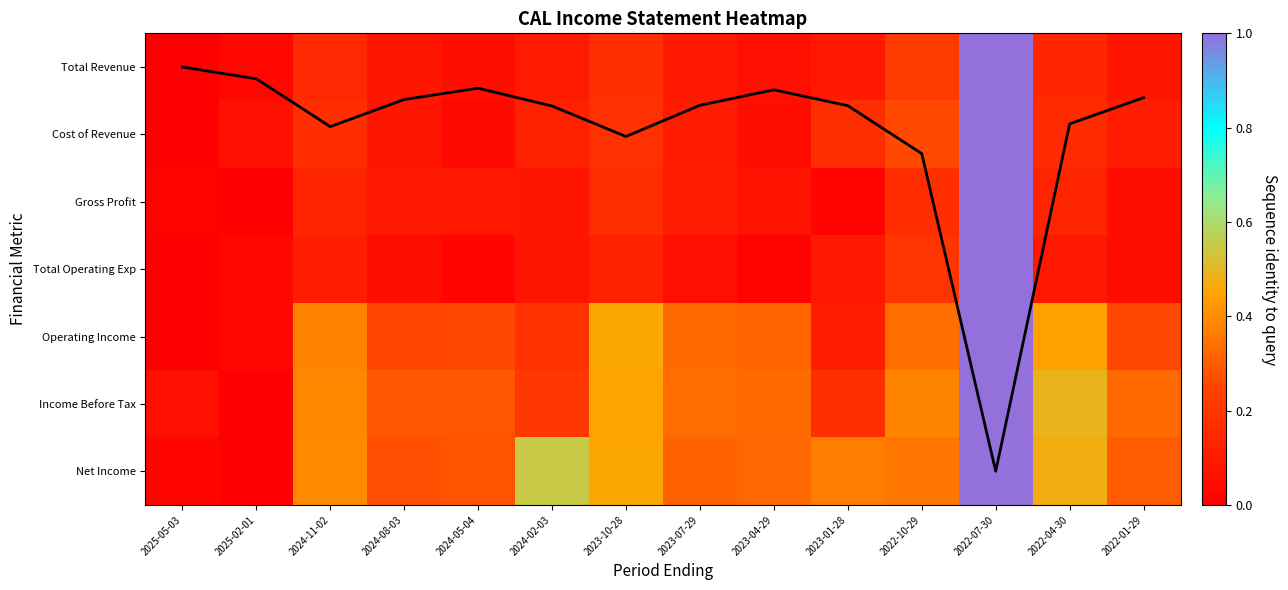

List the series in order of their peak value, lowest first.

Net Income, Operating Income, Income Before Tax, Gross Profit, Cost of Revenue, Total Operating Exp, Total Revenue, coverage